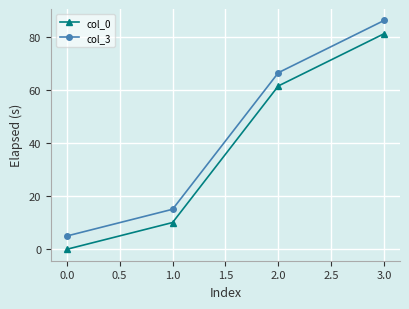

How many categories are shown in the chart?

4